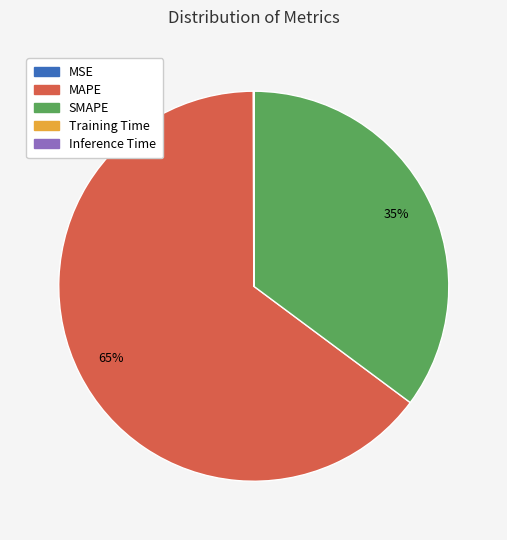

Which slice represents more than half of the pie?

MAPE